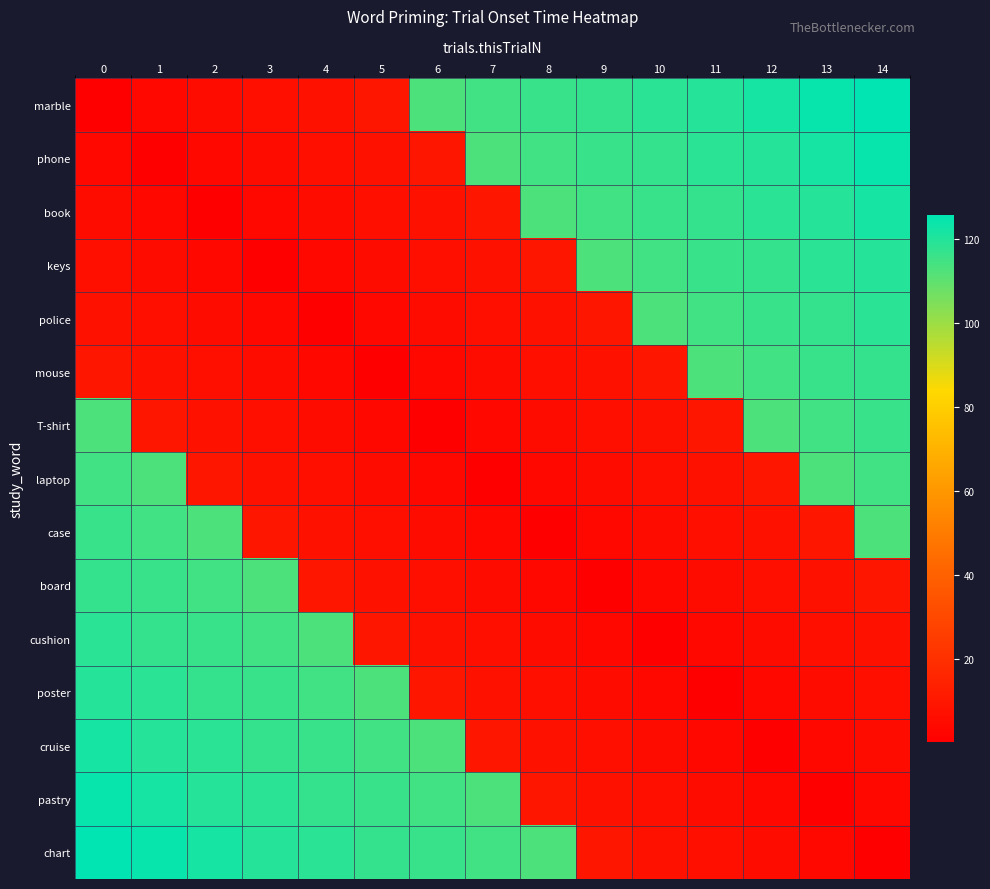

Count the number of data series in this chart.

15